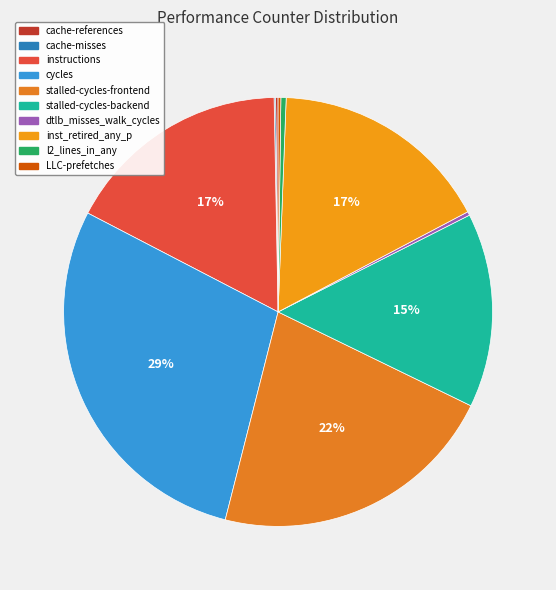

How many slices are in this pie chart?

10